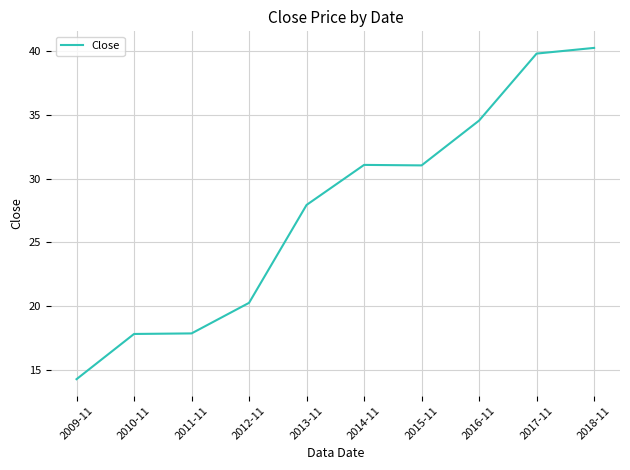

Is it true that the value at 2014-11 is 31.1?

True